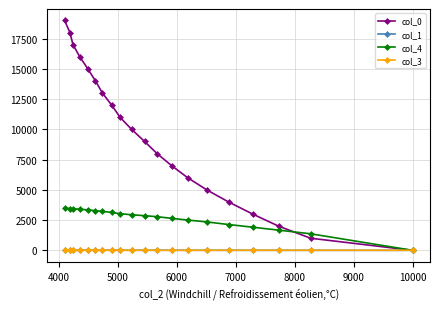

Reading left to right, transcribe all the data shown in this chart.

col_0: 1.0	1001.0	2001.0	3001.0	4001.0	5001.0	6001.0	7001.0	8001.0	9001.0	10001.0	11001.0	12001.0	13001.0	14001.0	15001.0	16001.0	17001.0	18001.0	19001.0
col_1: 0.0	0.9	1.8	2.6	3.5	4.4	5.2	6.1	7.0	7.8	8.7	9.6	10.4	11.2	12.1	12.9	13.7	14.6	15.4	16.2
col_4: 0.0	1368.0	1669.0	1914.0	2135.0	2350.0	2503.0	2646.0	2781.0	2865.0	2942.0	3031.0	3137.0	3217.0	3278.0	3343.0	3399.0	3436.0	3457.0	3485.0
col_3: 5.0	5.0	5.0	5.0	5.0	5.0	4.0	4.0	4.0	5.0	5.0	5.0	5.0	5.0	5.0	5.0	5.0	5.0	6.0	6.0